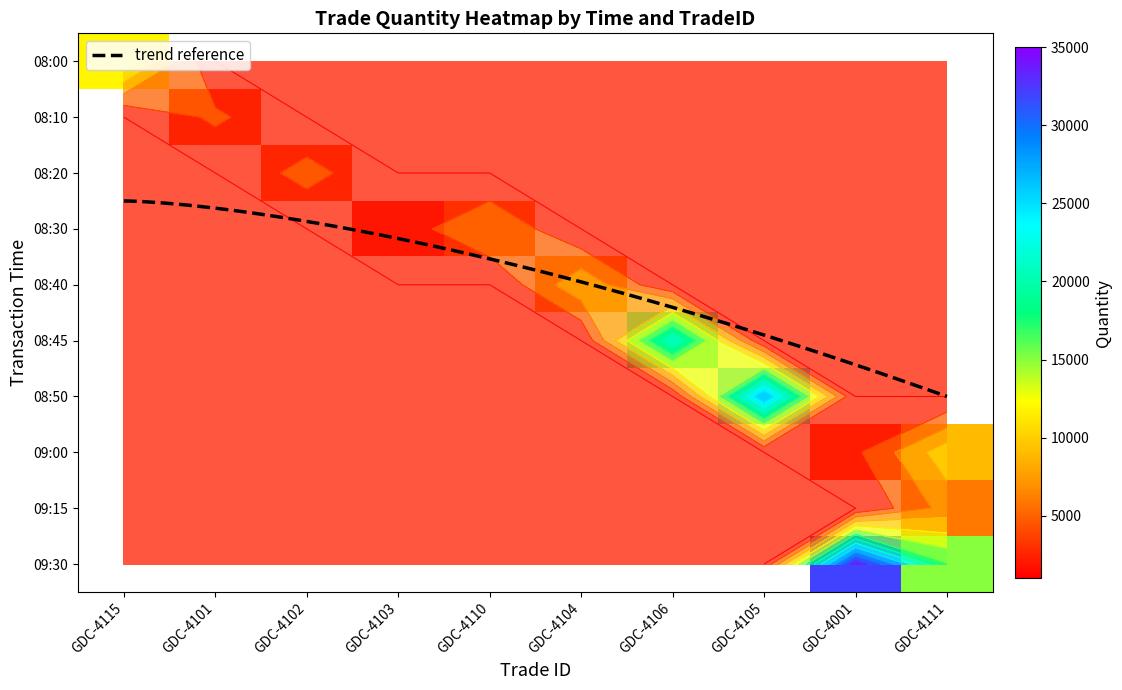

Which series has the largest total across all categories?

09:30